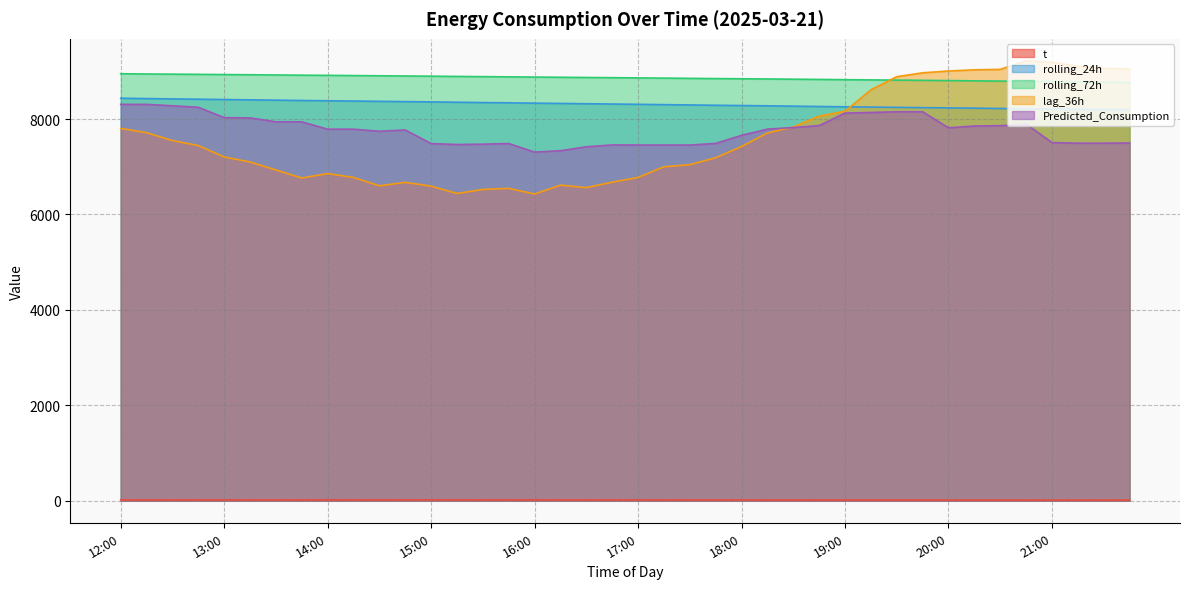

Reading left to right, transcribe all the data shown in this chart.

t: 16.8	17.0	17.2	17.4	17.5	17.7	17.9	18.1	18.3	18.5	18.6	18.8	19.0	18.8	18.6	18.4	18.2	18.0	17.8	17.5	17.3	17.1	16.9	16.7	16.5	16.2	16.0	15.7	15.4	15.1	14.9	14.6	14.3	14.0	13.8	13.5	13.2	13.1	13.1	13.0
rolling_24h: 8436.5	8429.0	8422.1	8416.0	8408.7	8402.8	8395.7	8388.8	8383.3	8377.4	8371.4	8365.6	8360.1	8352.6	8345.8	8340.5	8333.1	8327.5	8320.9	8315.0	8308.8	8302.4	8295.6	8289.0	8283.3	8277.5	8270.3	8263.6	8257.3	8250.6	8245.3	8239.1	8234.0	8227.8	8221.0	8215.4	8209.9	8204.0	8197.3	8192.5
rolling_72h: 8949.4	8944.8	8940.8	8937.1	8932.6	8928.4	8924.1	8919.4	8915.9	8911.5	8906.9	8902.6	8898.3	8893.5	8889.0	8884.5	8880.0	8875.8	8871.2	8867.1	8862.6	8857.9	8853.1	8848.4	8844.2	8839.9	8835.2	8830.5	8825.2	8820.6	8816.2	8811.4	8806.2	8801.0	8795.5	8790.2	8784.9	8779.2	8773.6	8767.7
lag_36h: 7804.0	7714.0	7549.0	7444.0	7205.0	7100.0	6933.0	6764.0	6858.0	6776.0	6601.0	6673.0	6594.0	6440.0	6525.0	6547.0	6429.0	6615.0	6563.0	6677.0	6776.0	7000.0	7044.0	7189.0	7425.0	7708.0	7835.0	8061.0	8164.0	8613.0	8888.0	8969.0	9007.0	9032.0	9041.0	9220.0	9192.0	9106.0	9065.0	9049.0
Predicted_Consumption: 8308.0	8308.0	8278.1	8246.9	8029.0	8024.7	7941.8	7941.8	7787.6	7787.6	7744.0	7771.3	7486.3	7466.6	7473.6	7487.3	7307.3	7336.9	7419.0	7457.5	7455.3	7455.3	7455.3	7489.1	7658.6	7788.9	7822.2	7863.5	8125.6	8137.9	8152.6	8152.6	7817.5	7854.2	7860.9	7895.3	7507.7	7494.1	7494.1	7498.2